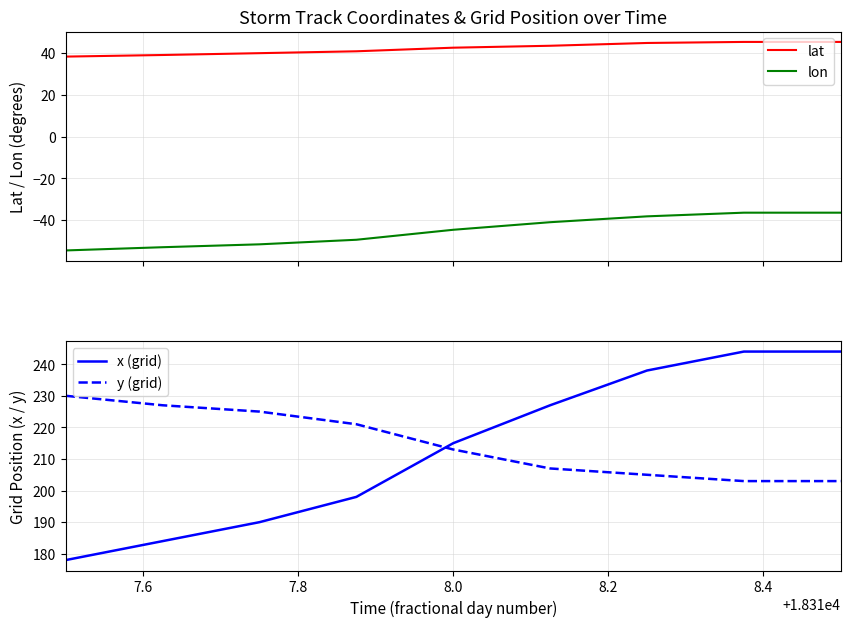

What is the greatest value displayed?

244.0